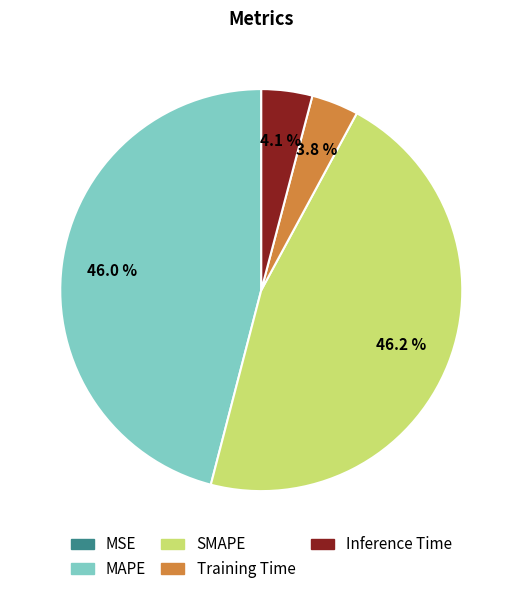

Between MAPE and Training Time, which is larger?

MAPE